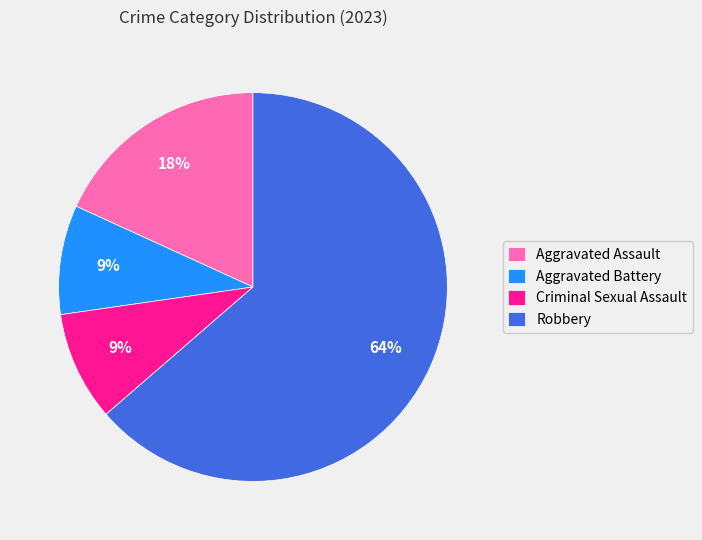

Between Aggravated Assault and Criminal Sexual Assault, which is larger?

Aggravated Assault